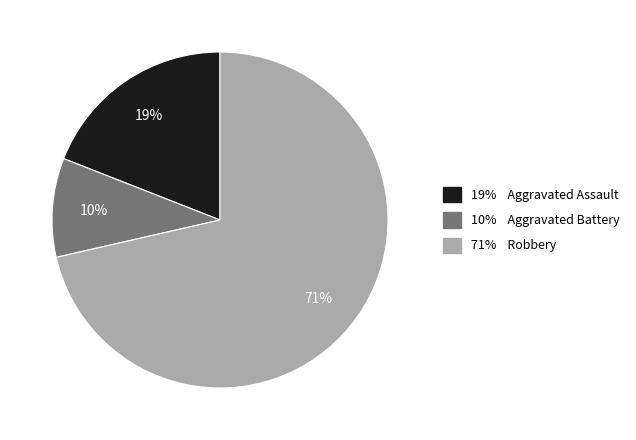

Is there any slice that represents more than half of the pie?

Yes